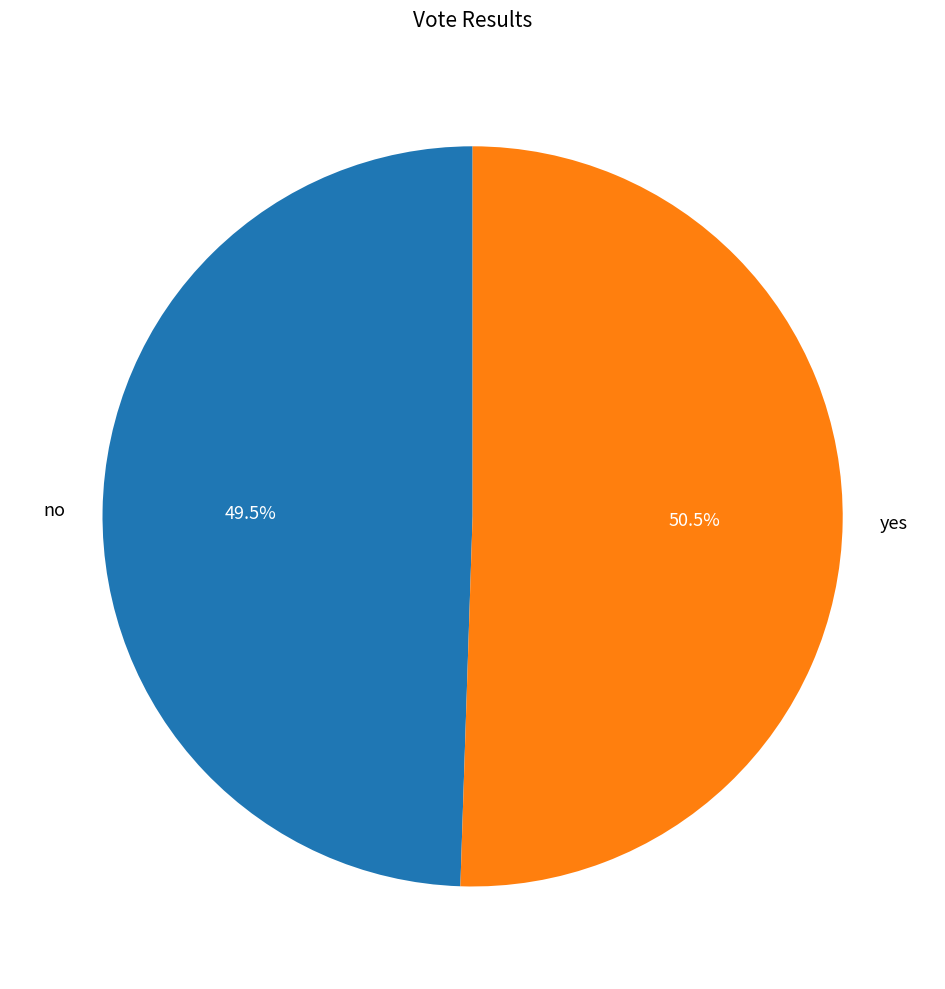

Is there any slice that represents more than half of the pie?

Yes